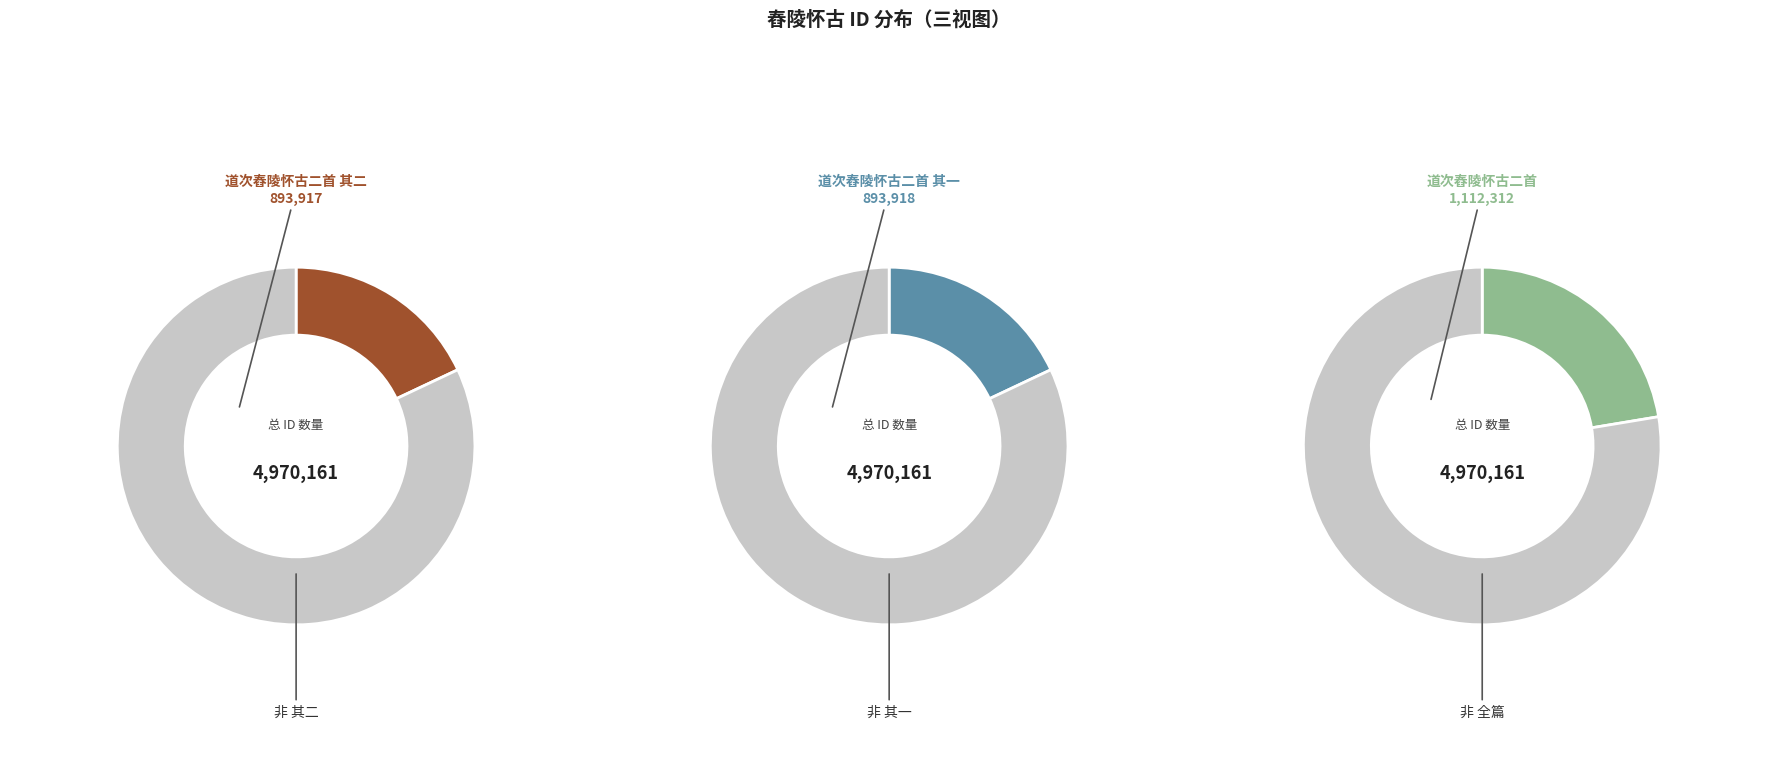

True or false: 道次舂陵怀古 accounts for 18% of the total.

False